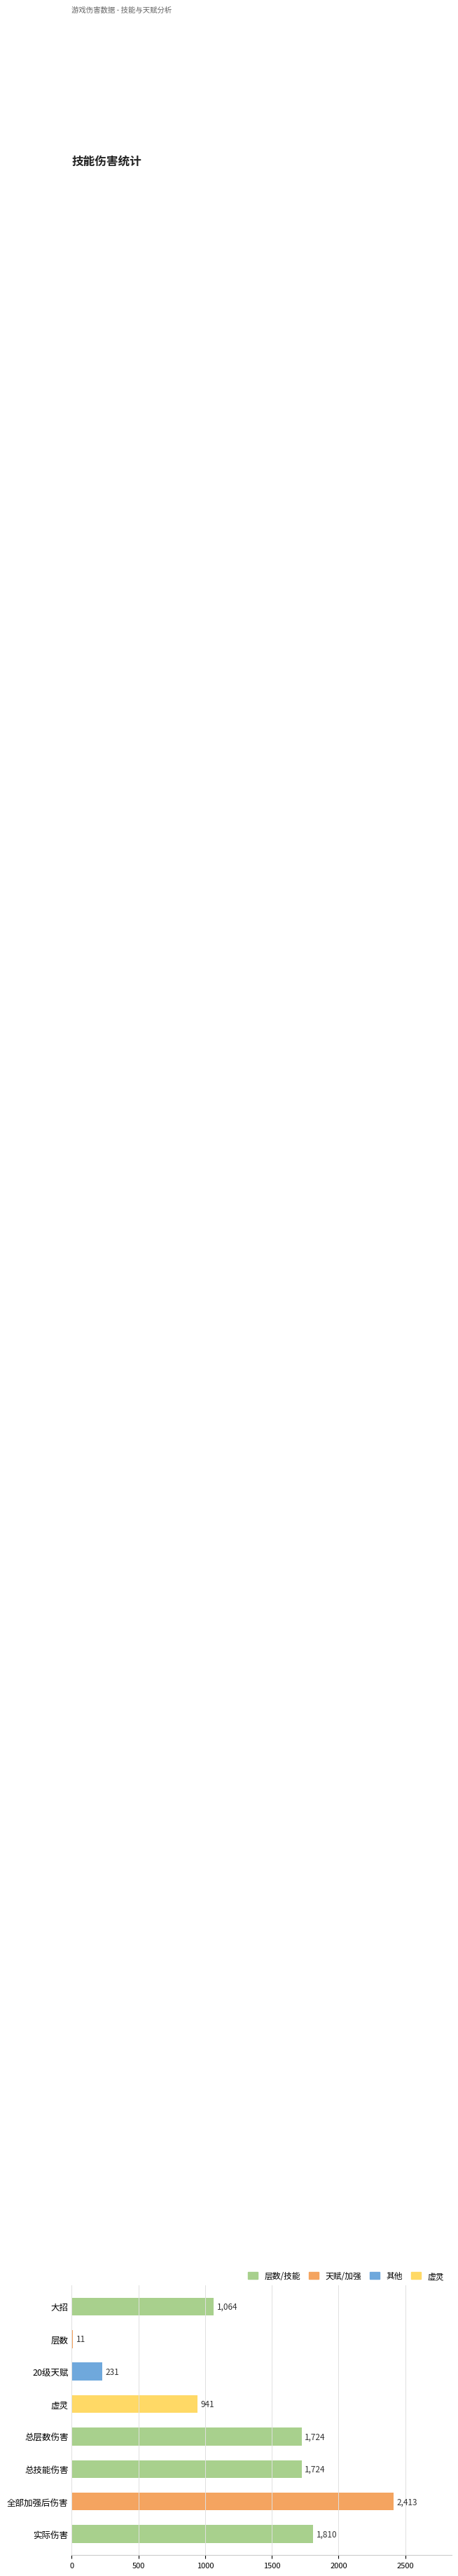

Which has a higher value, 总技能伤害 or 虚灵?

总技能伤害